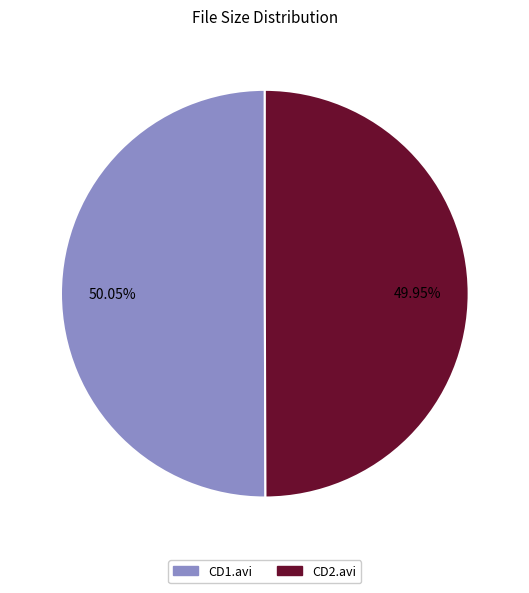

To the nearest percent, what is the average slice percentage?

50%